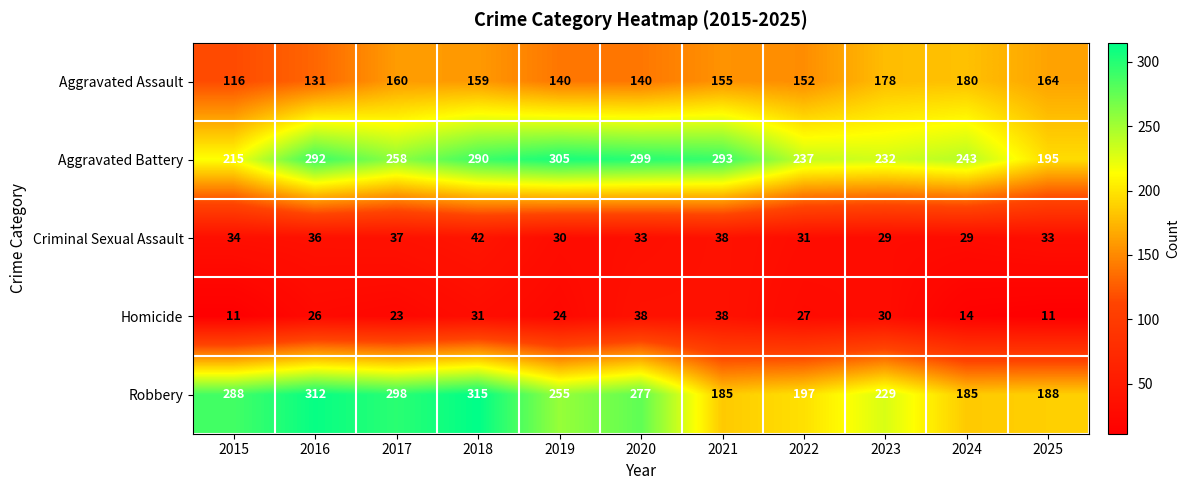

Which series has the largest total across all categories?

Aggravated Battery